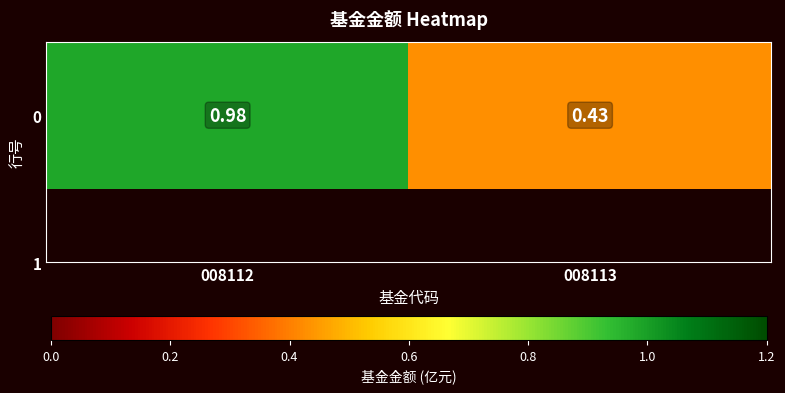

What is the difference between the maximum and minimum values?

0.6